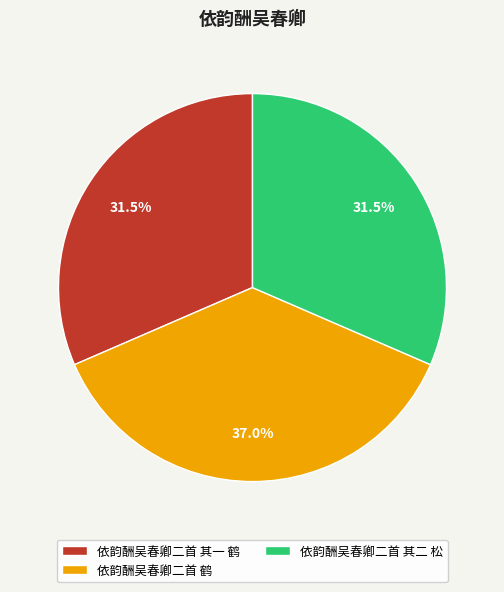

How many segments does this pie chart have?

3